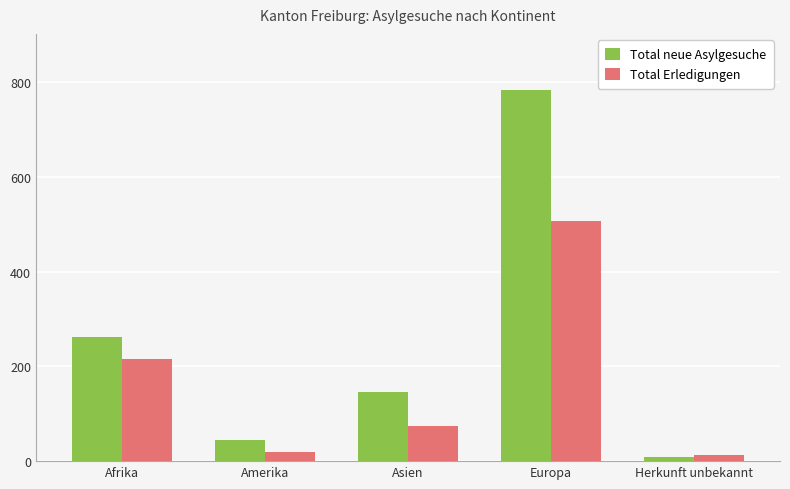

What is the approximate value of Total Erledigungen at Europa, to the nearest 5?

505